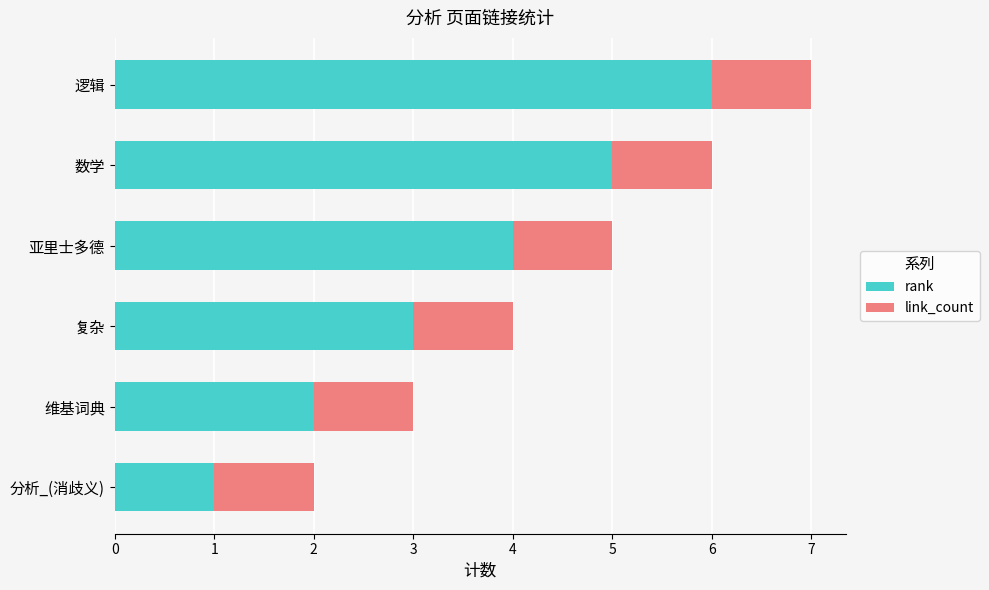

At which category is the sum across all series the highest?

逻辑